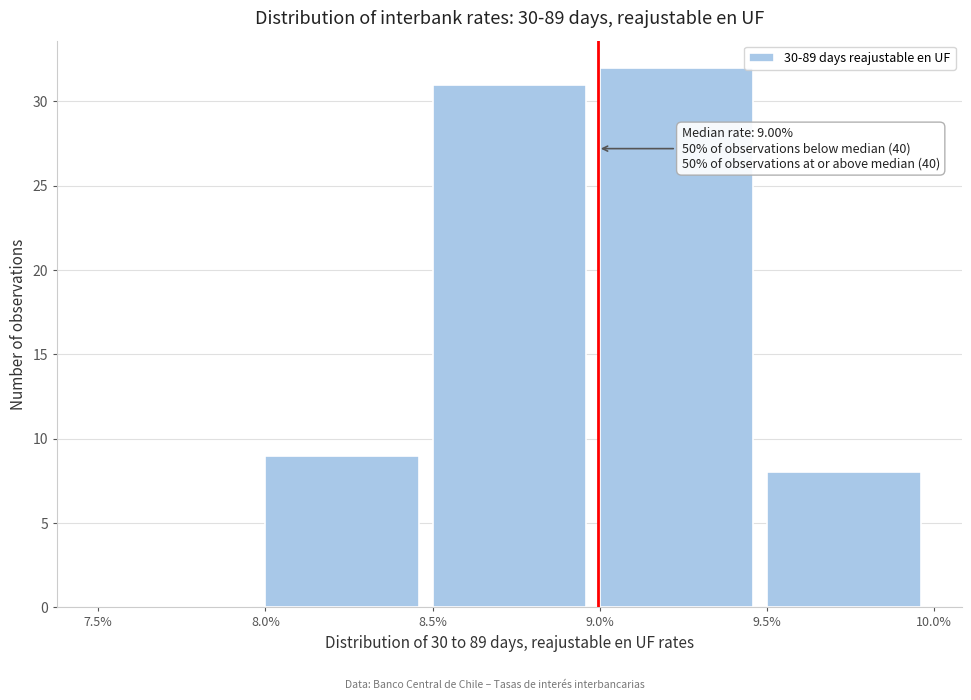

Over which range of the x-axis is the bar tallest?

9.0% to 9.5%